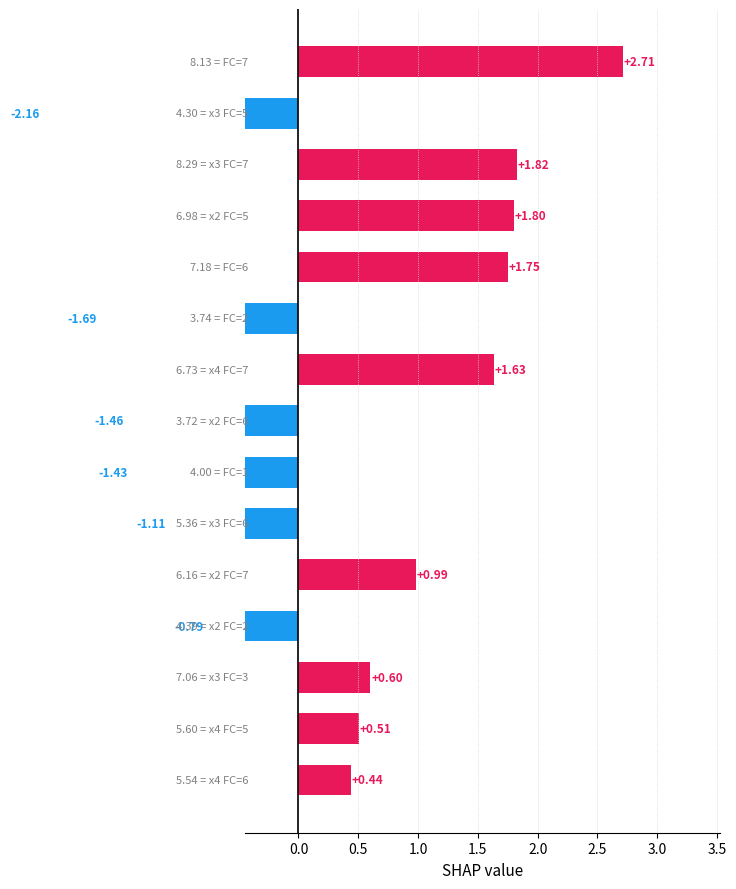

What is the maximum value shown in the chart?

2.7